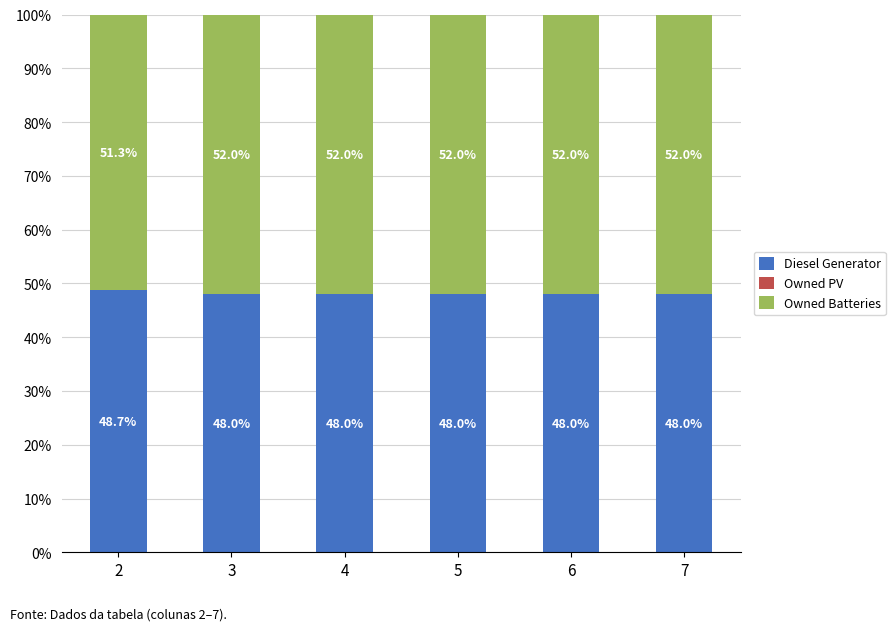

Is it true that Diesel Generator equals 48.0 at 3?

True